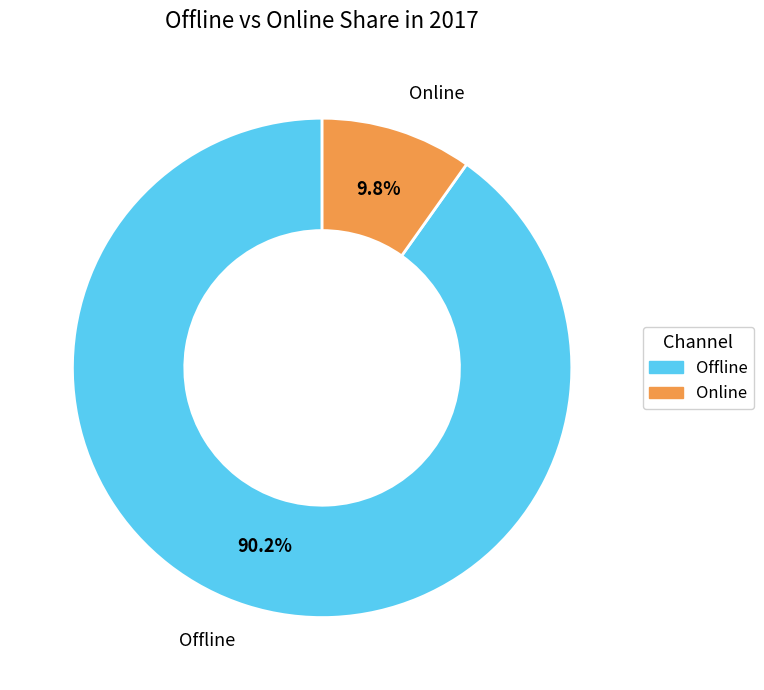

Combined, do Online and Offline account for over 50%?

Yes